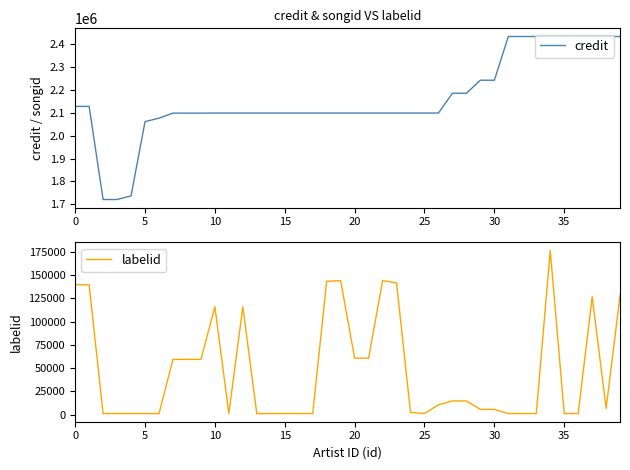

What is the sum of the credit values at 14 and 20?

4198777